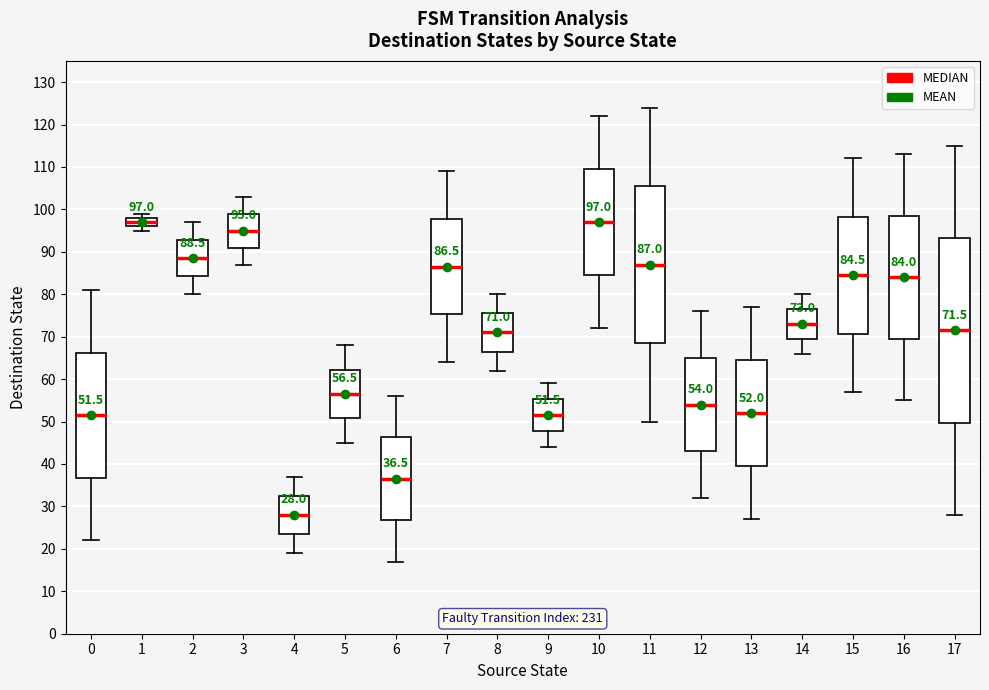

Comparing the boxes themselves (not the whiskers), which one is the tallest?

17